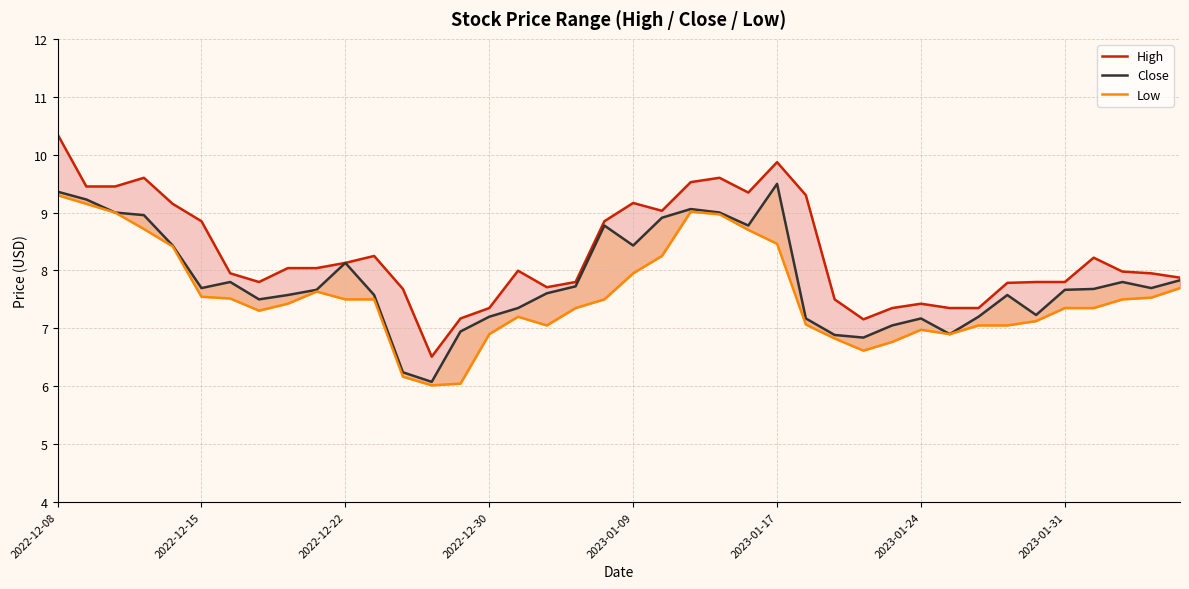

What are all the series names shown in the legend?

High, Close, Low